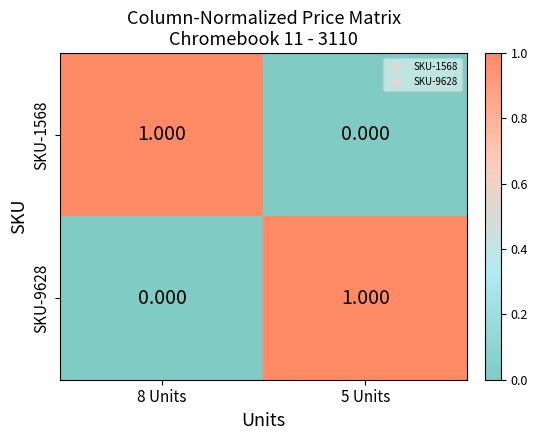

Is the value of SKU-9628 at 5 Units greater than the value of SKU-1568 at 5 Units?

Yes